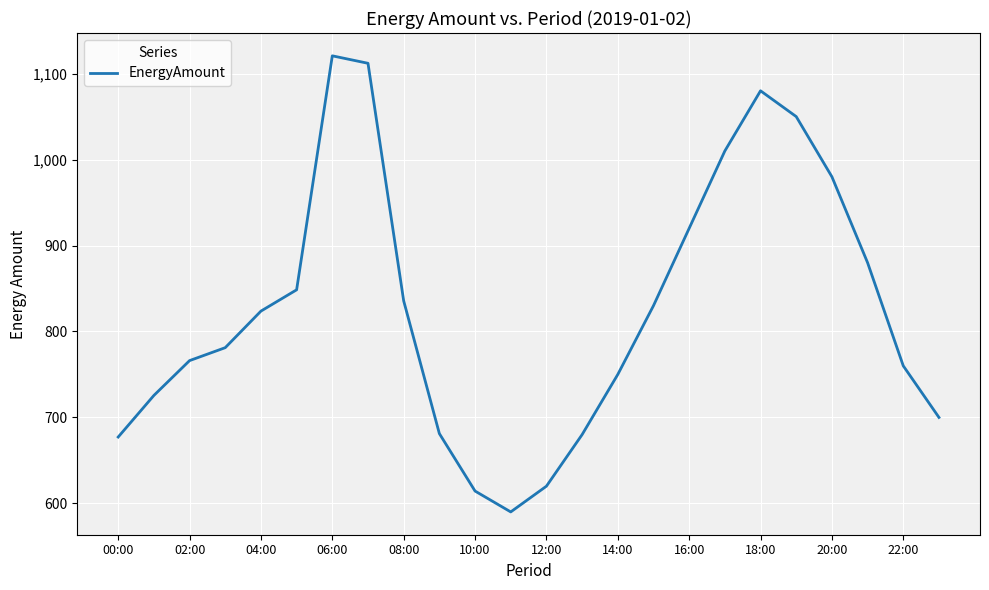

What is the smallest value displayed?

590.1